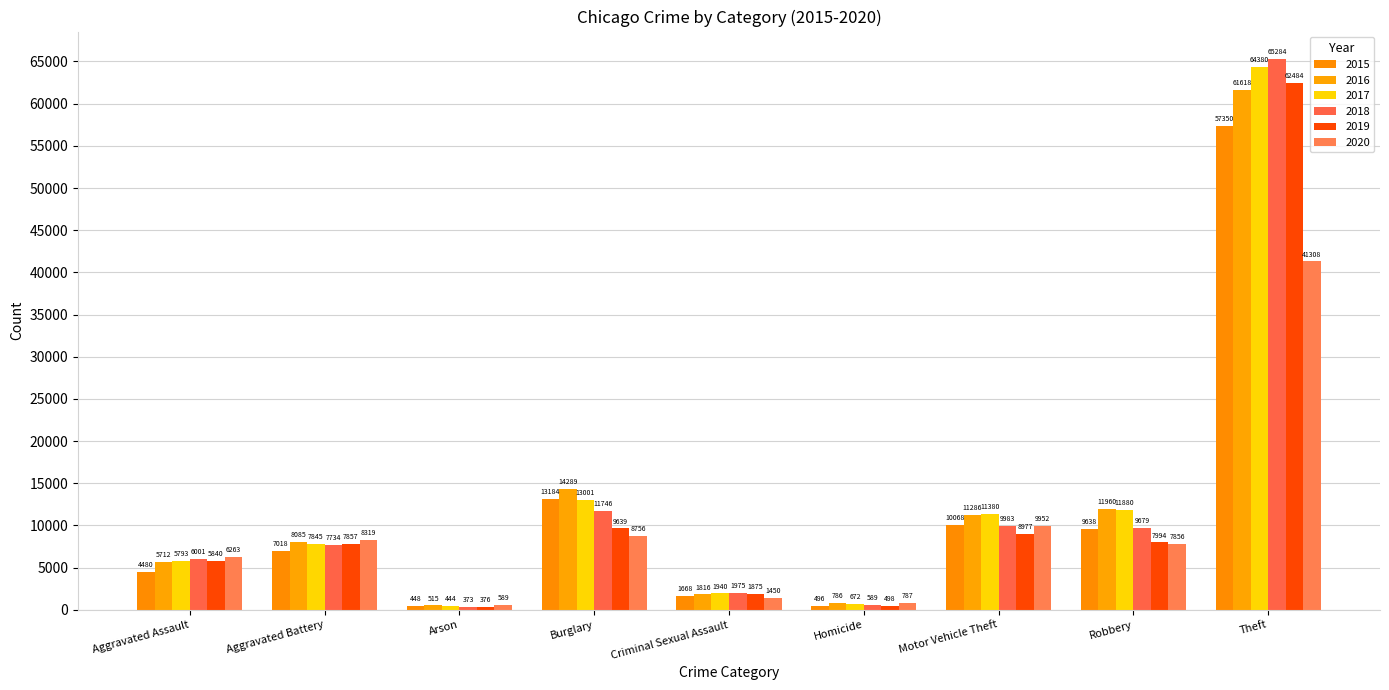

How many data points in 2020 are less than 7856?

4